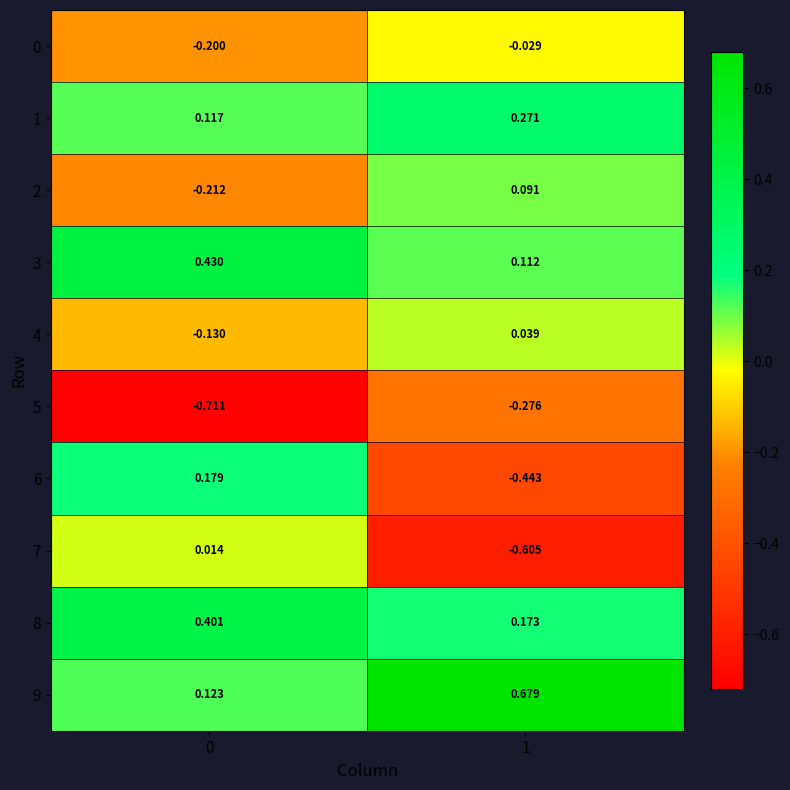

Is the value of 4 at 0 greater than the value of 2 at 1?

No